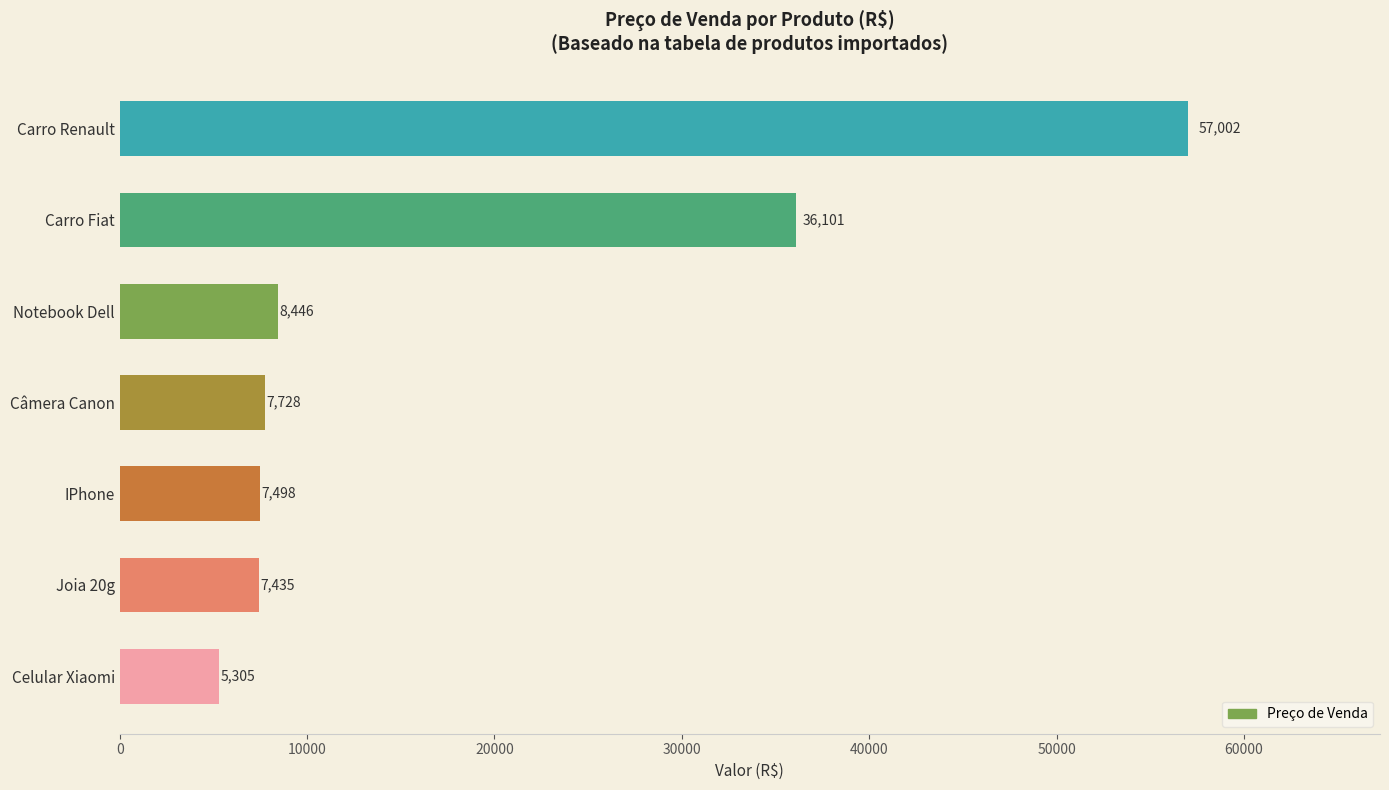

Which has a higher value, IPhone or Carro Fiat?

Carro Fiat